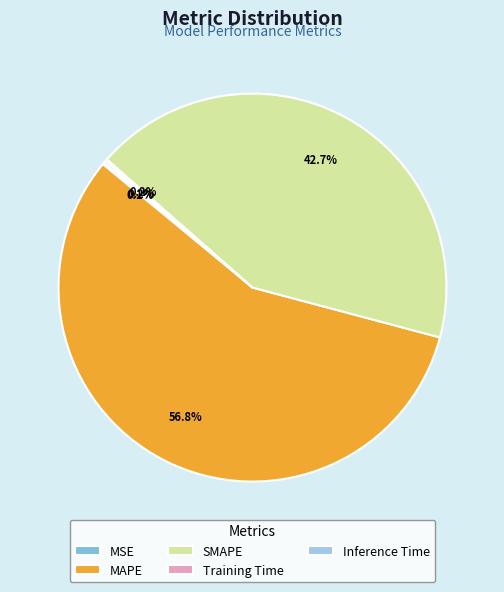

Is there a majority slice in this chart?

Yes